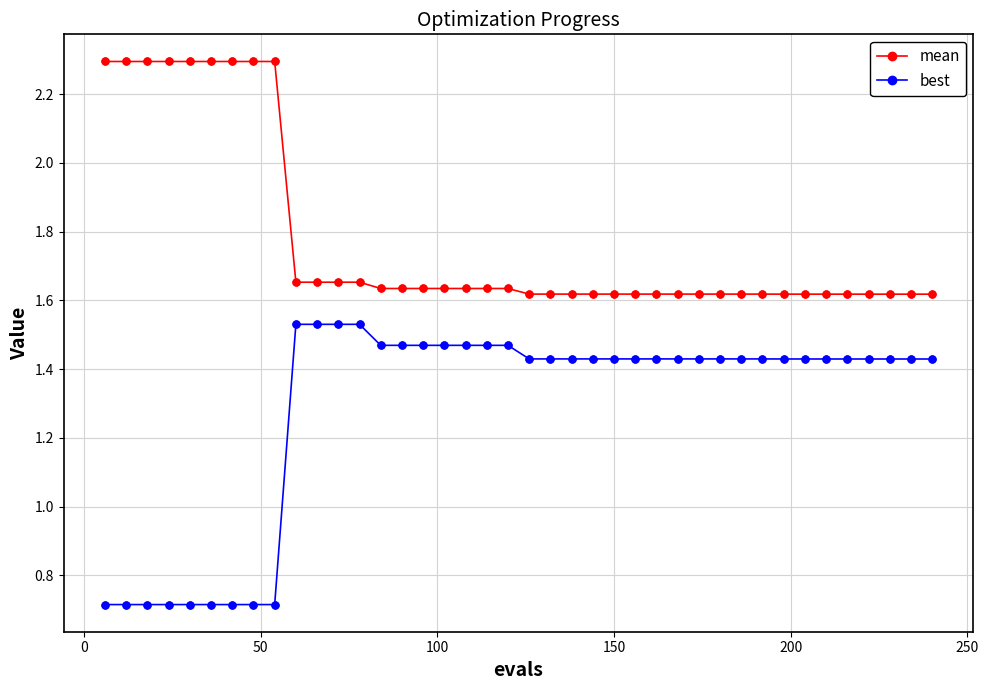

At how many categories does at least one series exceed 0?

40